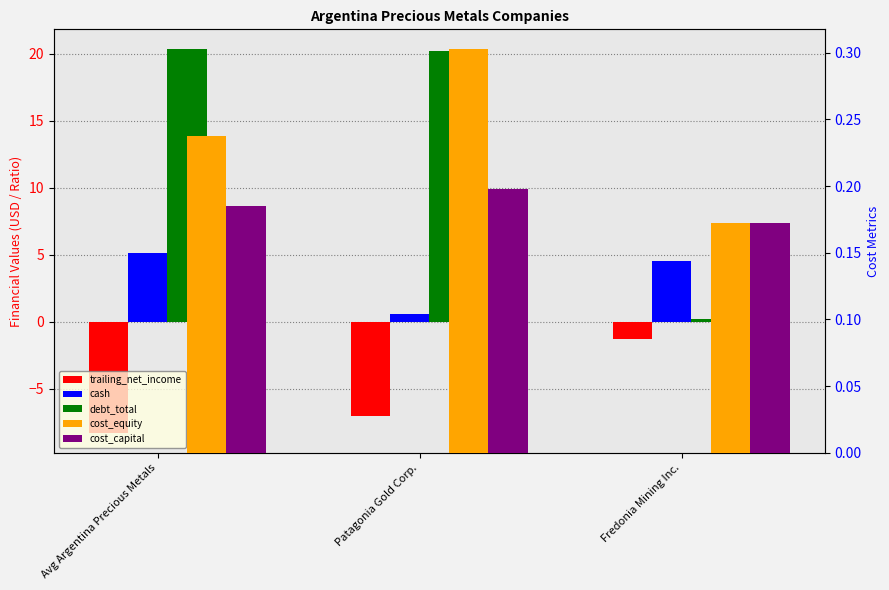

How many groups of bars are there?

3